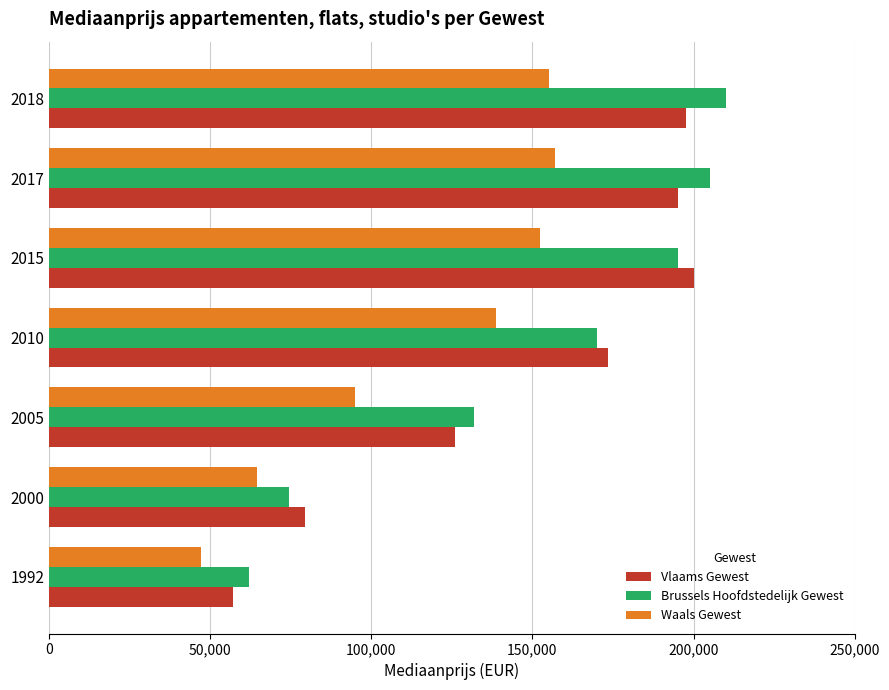

Which series has the largest range (max minus min)?

Brussels Hoofdstedelijk Gewest